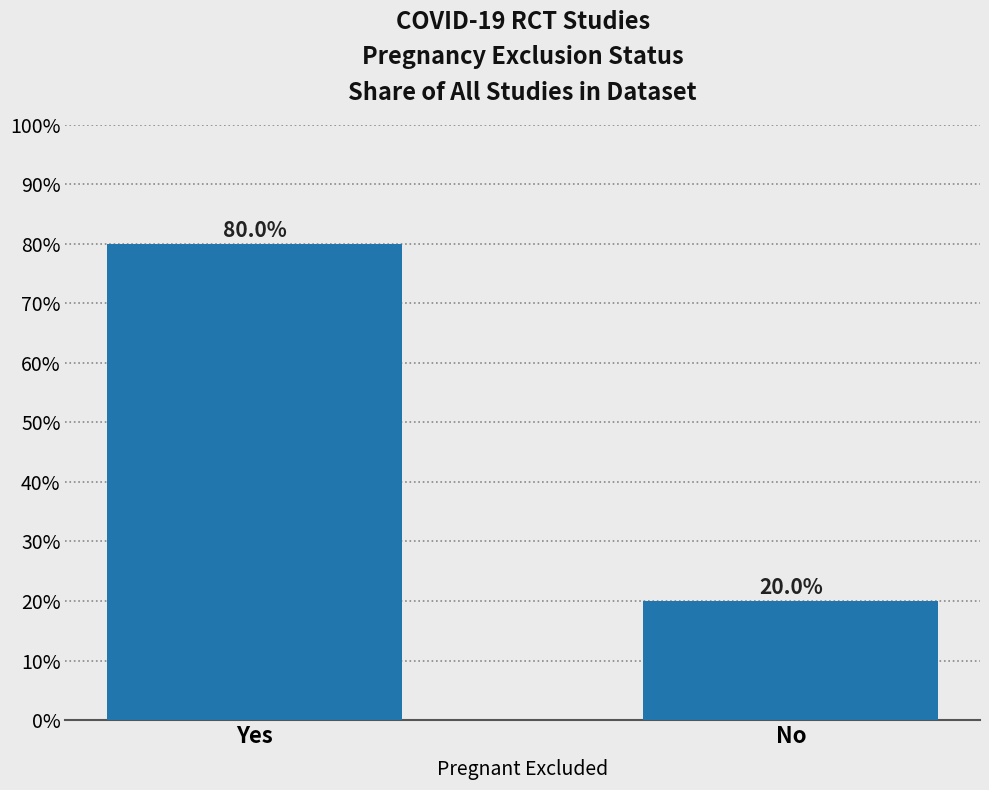

What is the average value?

50